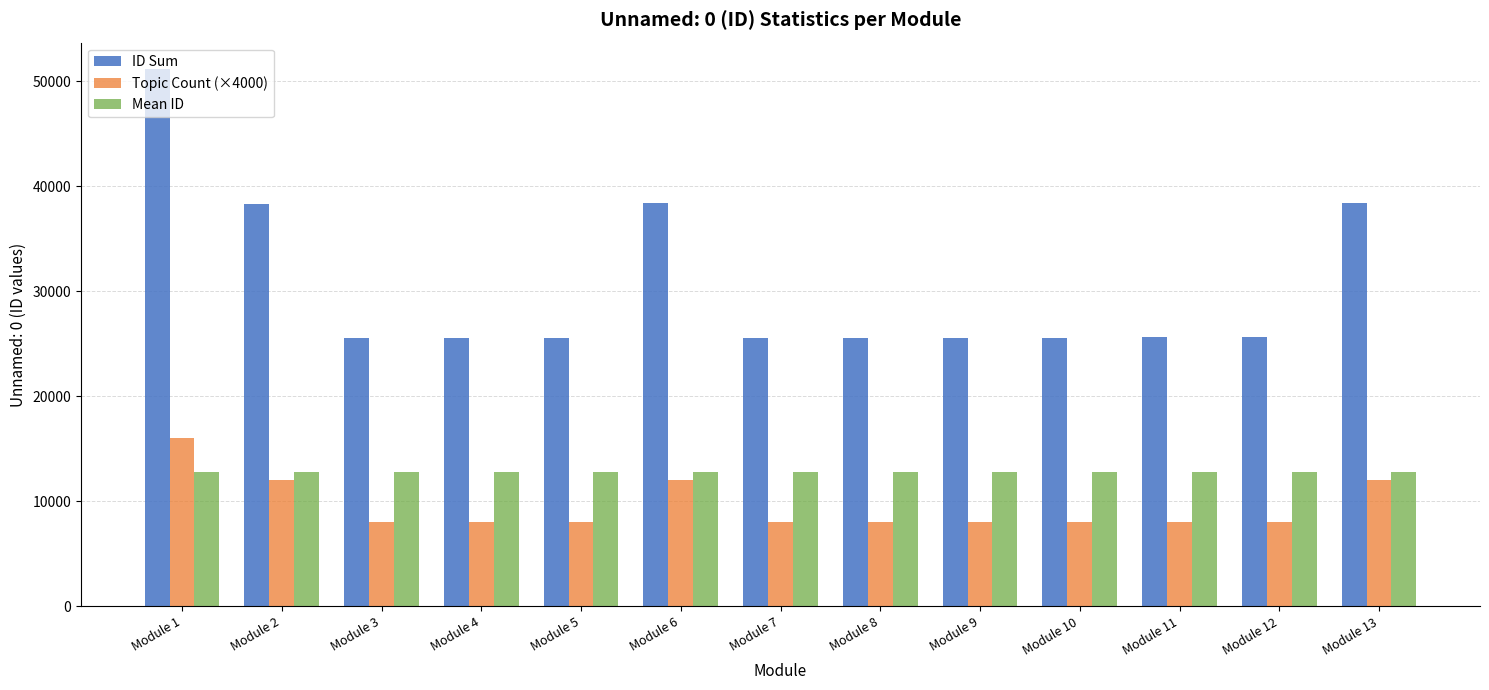

Rank the series by their average value, from highest to lowest.

ID Sum, Mean ID, Topic Count (×4000)